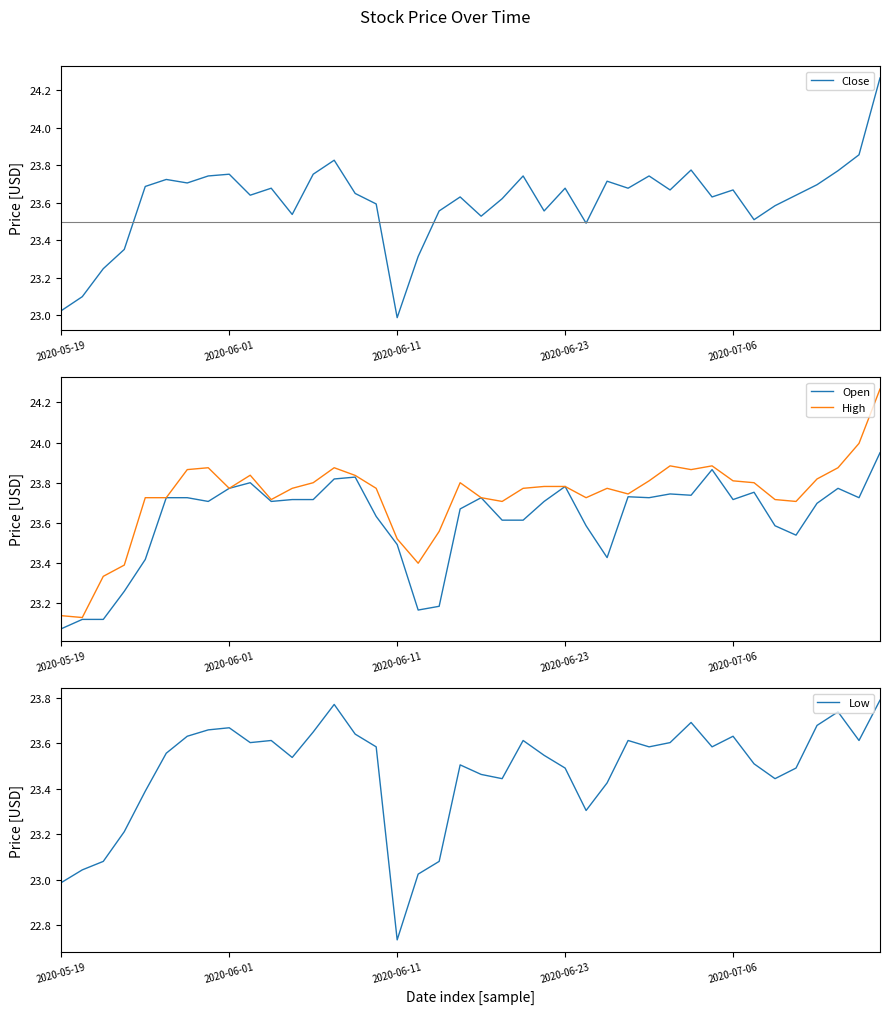

True or false: Close has a value of 36.2 at 2020-07-06.

False